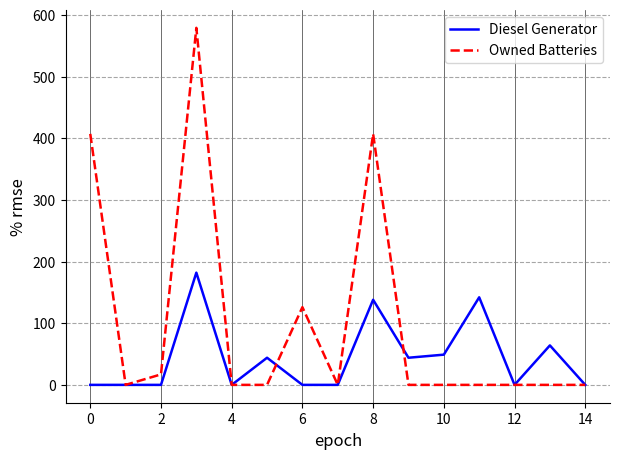

What is the maximum value for Diesel Generator?

182.0